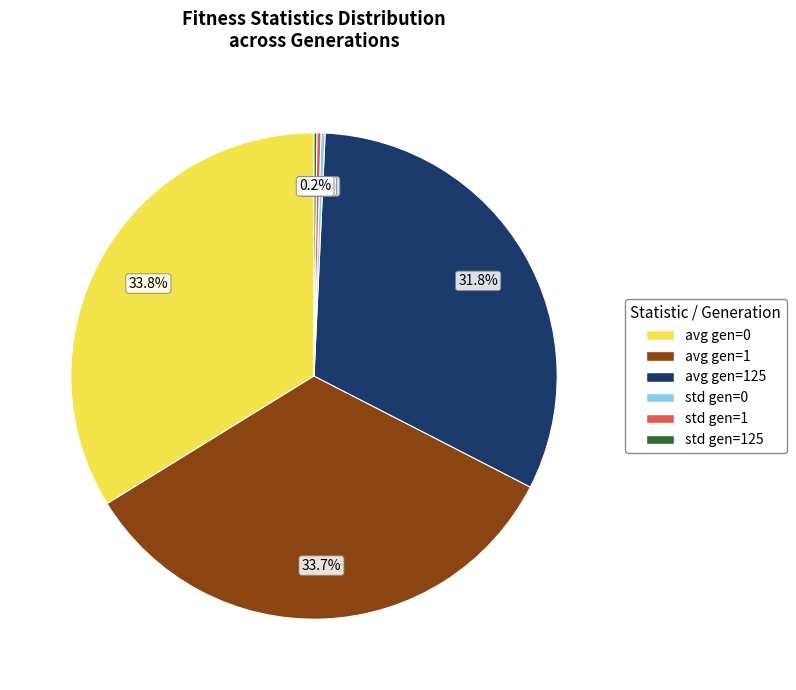

Is there any slice that represents more than half of the pie?

No